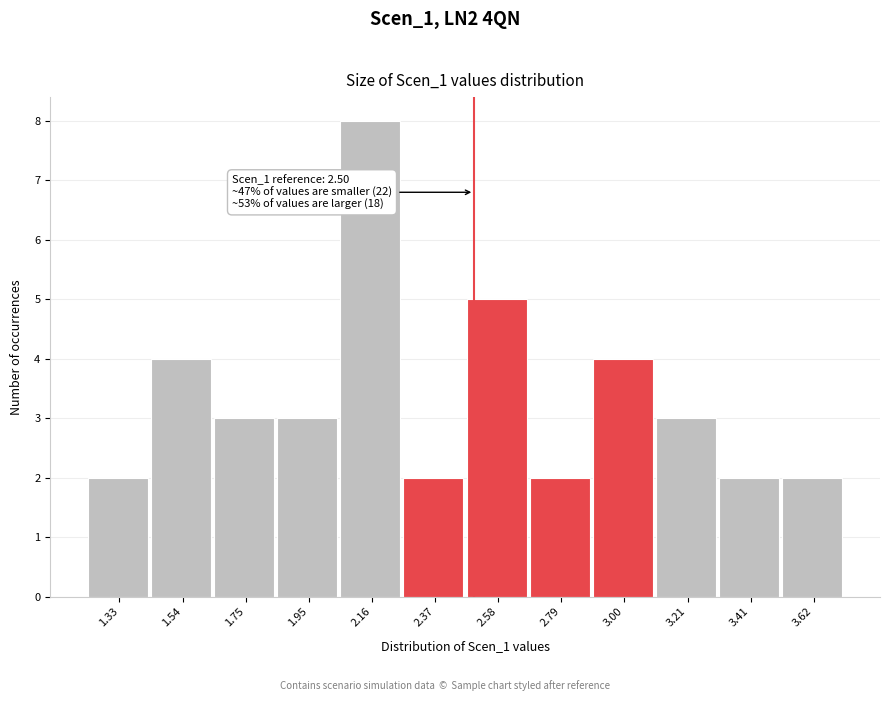

Over which range of the x-axis is the bar tallest?

2.05 to 2.25